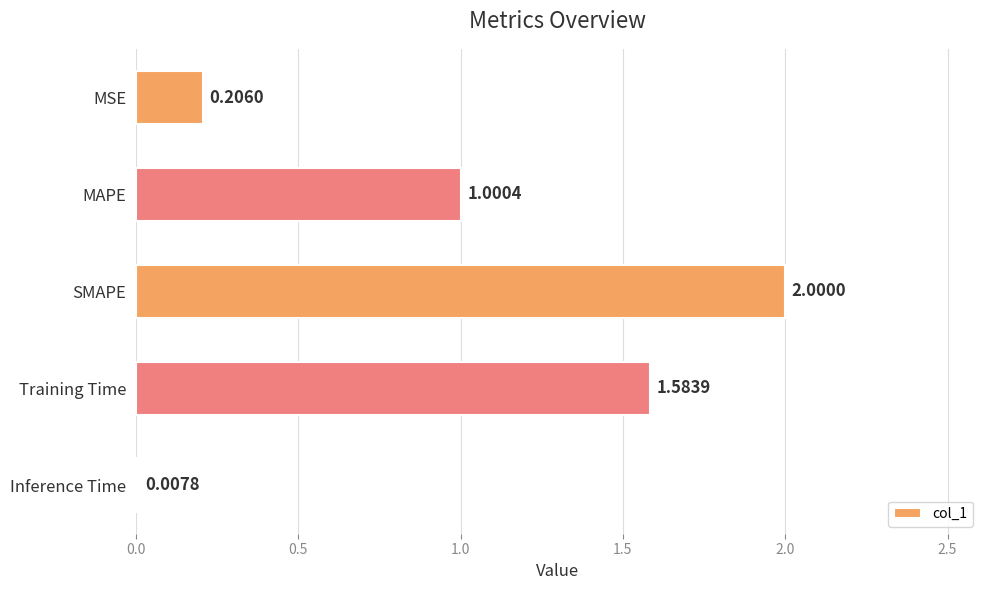

Which category has the highest value across all series?

SMAPE